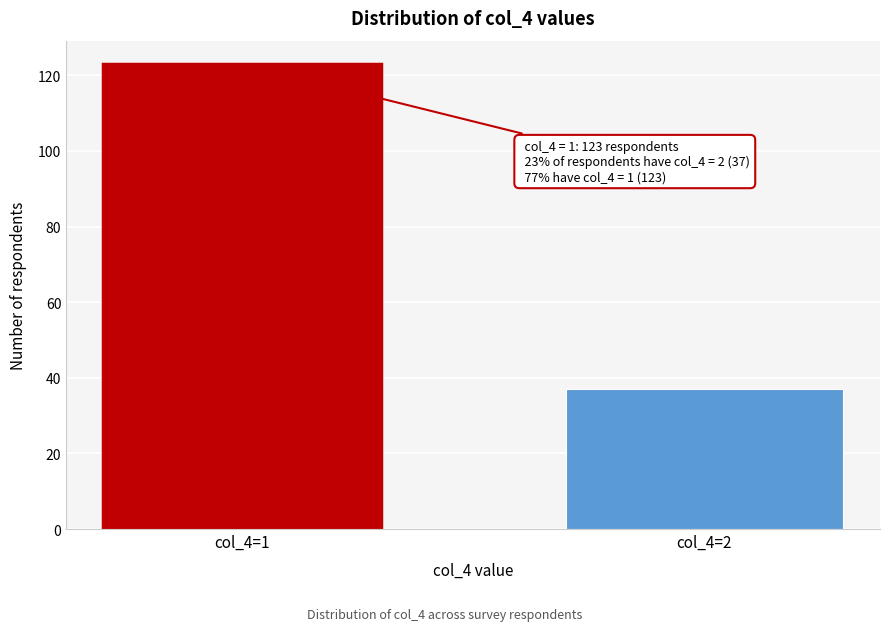

Reading left to right, what are all the values shown in this chart?

123	37